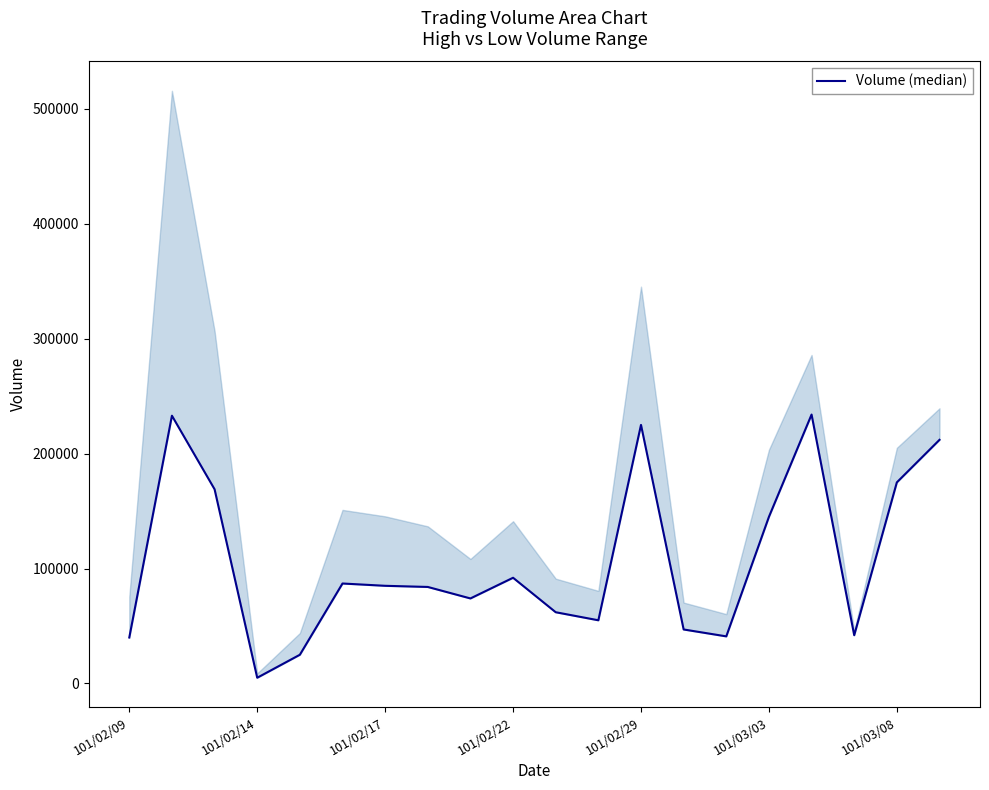

What is the difference between the maximum and minimum values?

229000